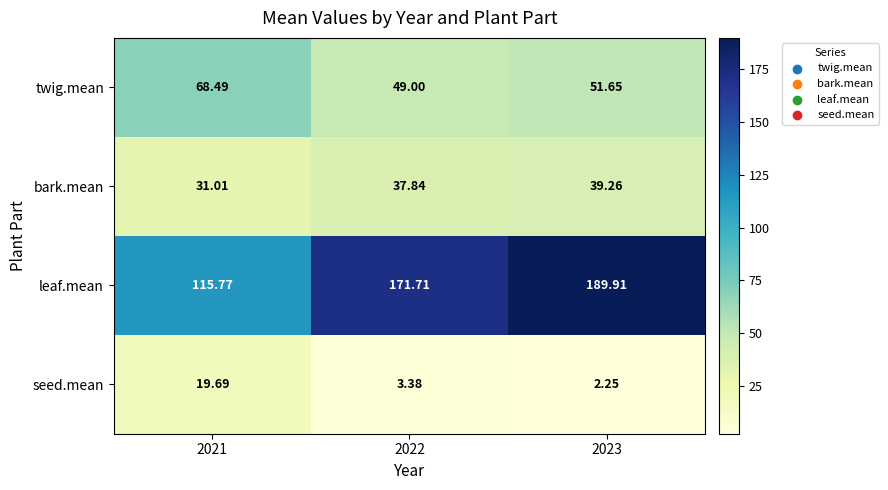

Rank the series at 2021 from highest to lowest value.

leaf.mean, twig.mean, bark.mean, seed.mean